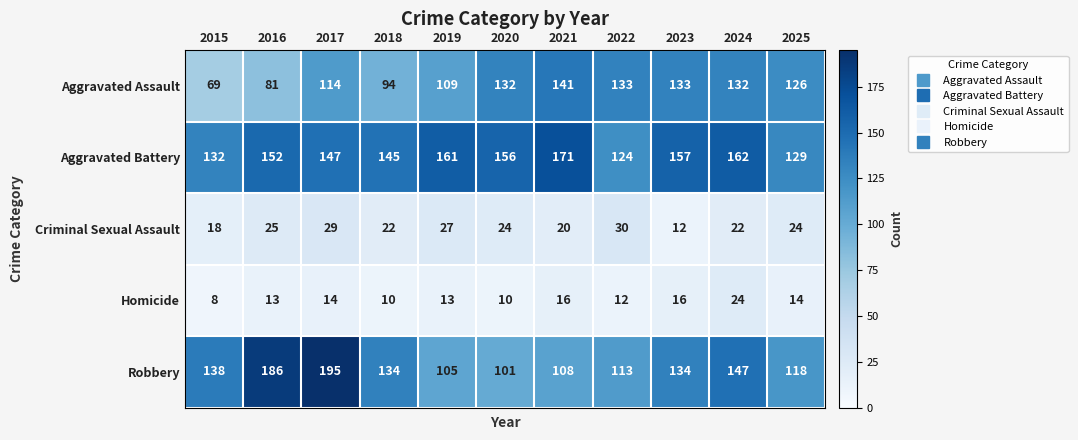

At which category does the chart reach its peak across all series?

2017